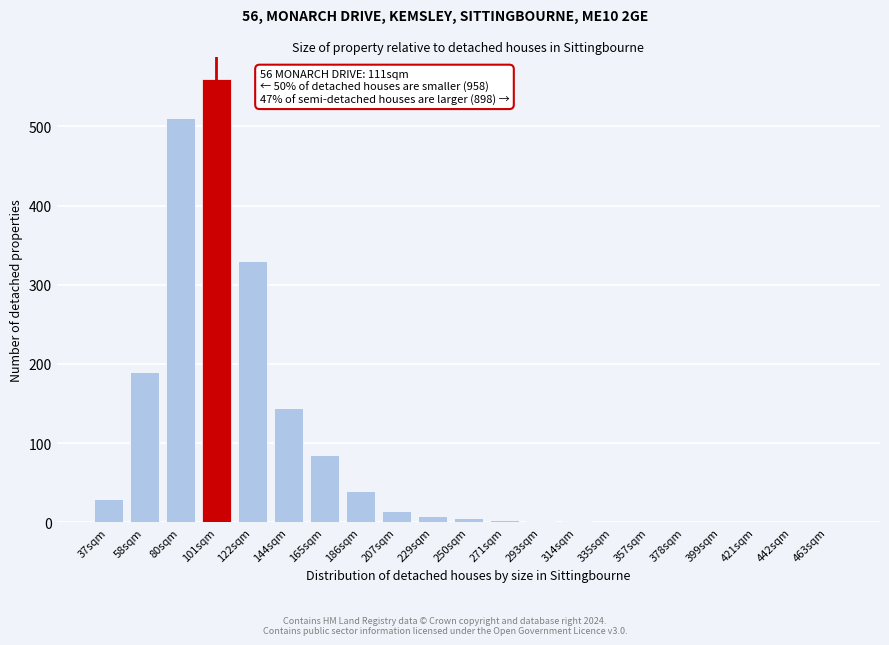

The chart shows a value of 560 at 101sqm. True or false?

True